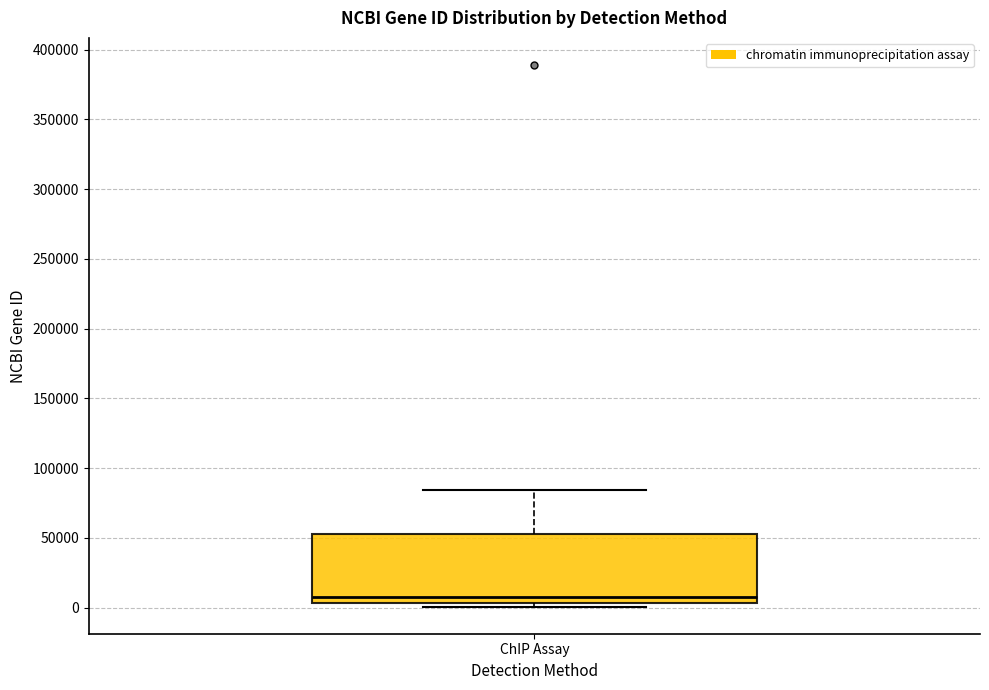

Read this box plot against the y-axis: the position of the median line, the range covered by the box, and the ends of both whiskers. The values are not printed on the chart, so give them approximately, as read against the axis.

median 5000 (just above the box's lower edge), box 5000 to 50000, whiskers 0 to 85000